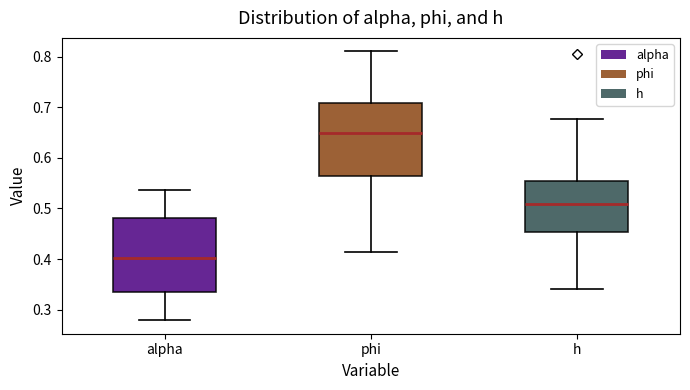

Reading left to right, read every box against the y-axis: the position of its median line, the range the box covers, and the ends of its whiskers. The values are not printed on the chart, so give them approximately, as read against the axis.

alpha: median 0.40, box 0.34 to 0.48, whiskers 0.28 to 0.54
phi: median 0.65, box 0.56 to 0.71, whiskers 0.41 to 0.81
h: median 0.51, box 0.45 to 0.55, whiskers 0.34 to 0.68